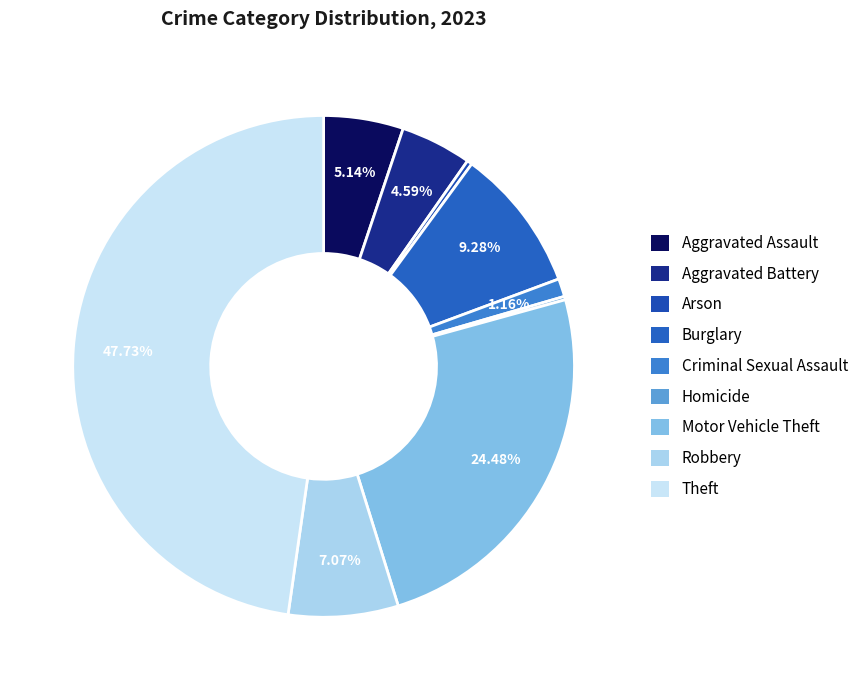

Rank the categories by value from highest to lowest.

Theft, Motor Vehicle Theft, Burglary, Robbery, Aggravated Assault, Aggravated Battery, Criminal Sexual Assault, Arson, Homicide